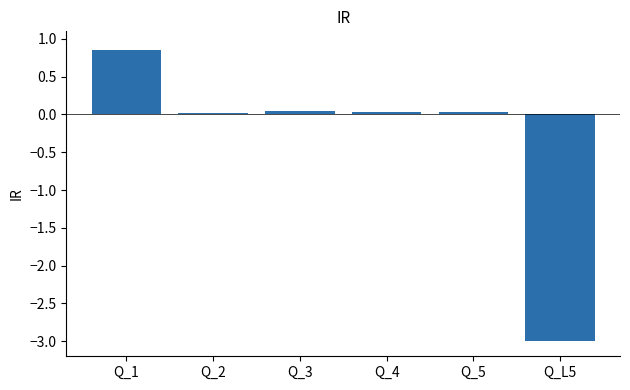

What is the average value?

-0.3